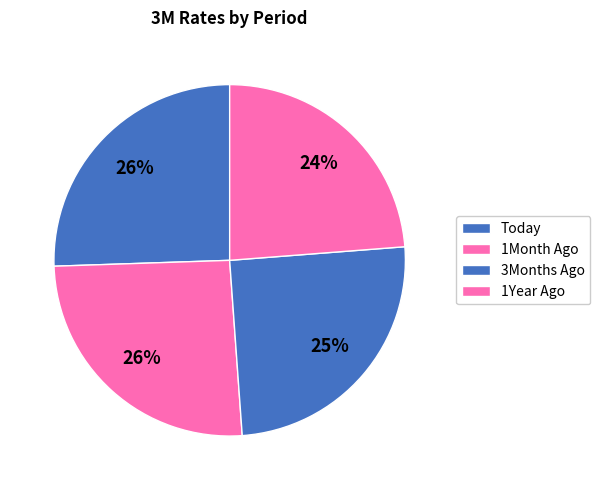

Is there any slice that represents more than half of the pie?

No